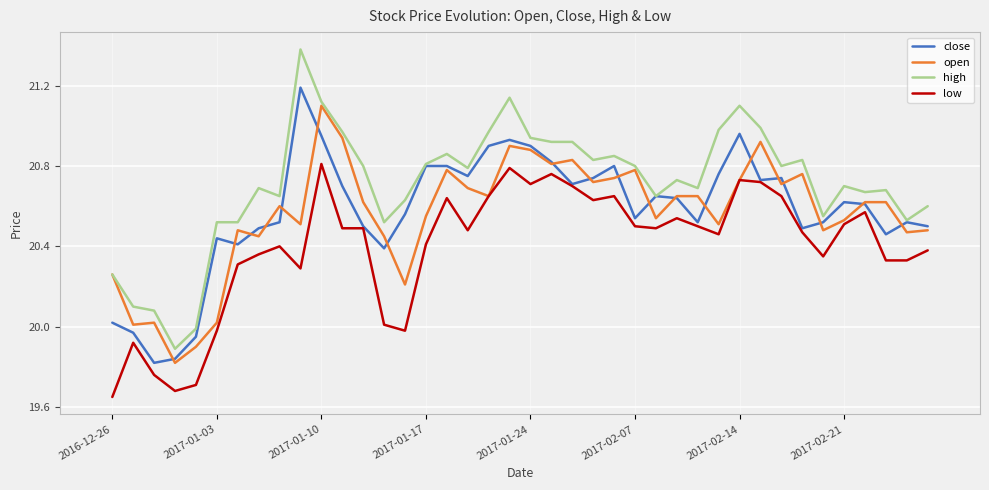

Which series has the largest total across all categories?

high